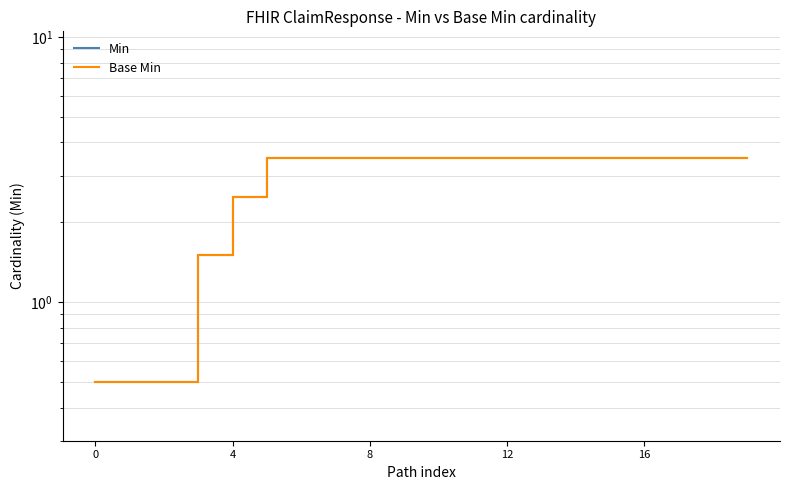

What is the label of the 8th point from the right?

12